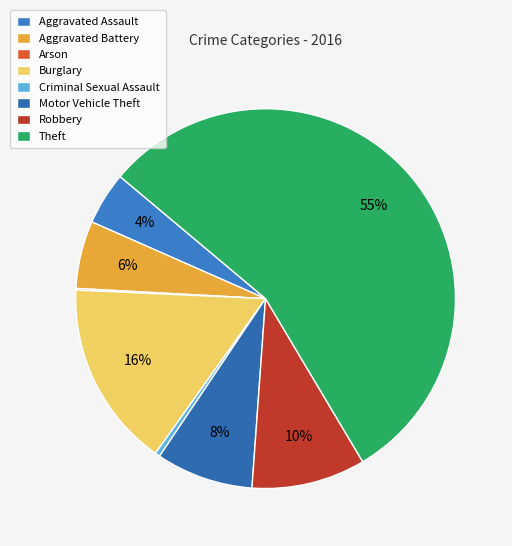

Is there a majority slice in this chart?

Yes